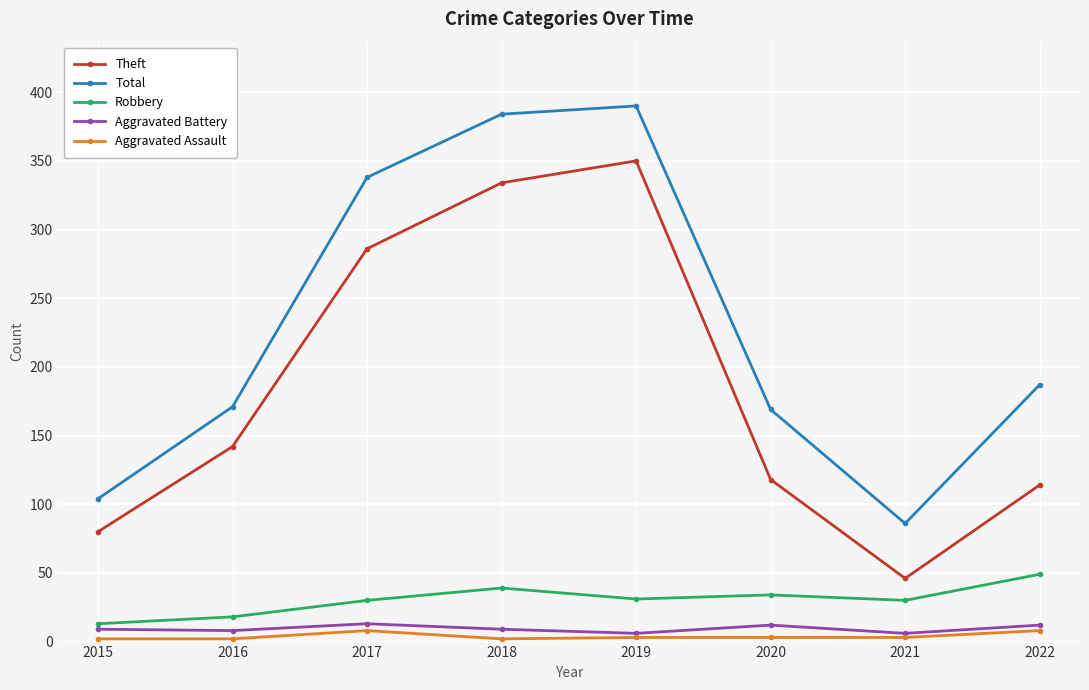

What is the minimum value shown in the chart?

2